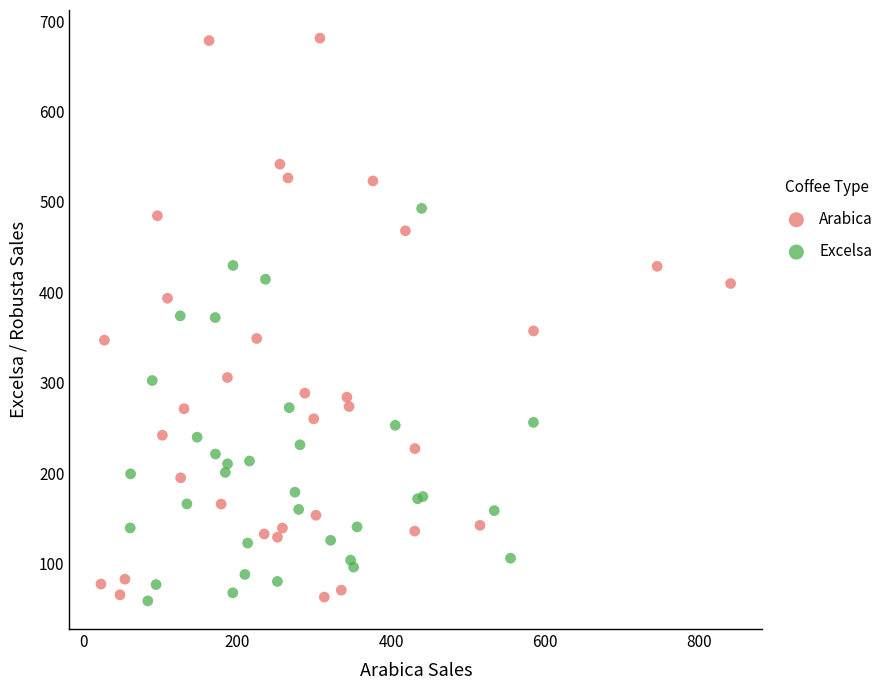

Which series has the widest spread of Y values?

Arabica